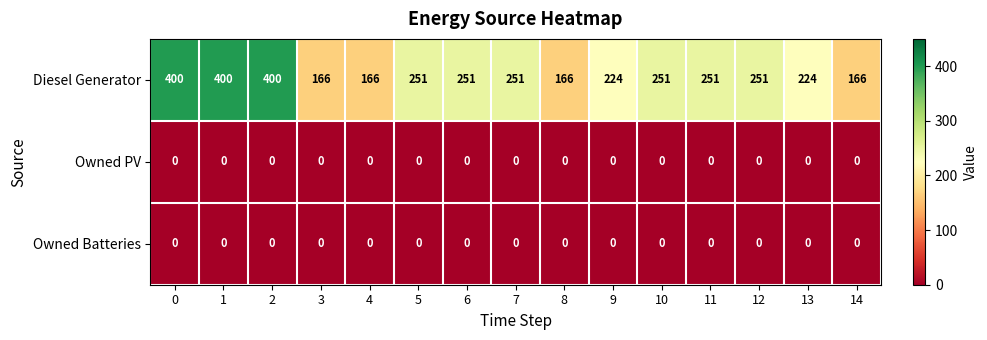

How many Diesel Generator values are between 166 and 251?

12